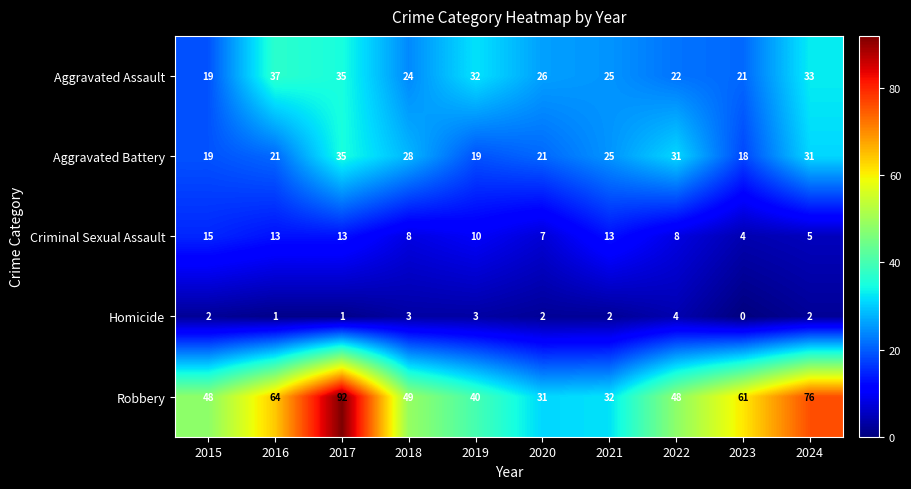

What is the difference between the maximum and minimum values in the Homicide series?

4